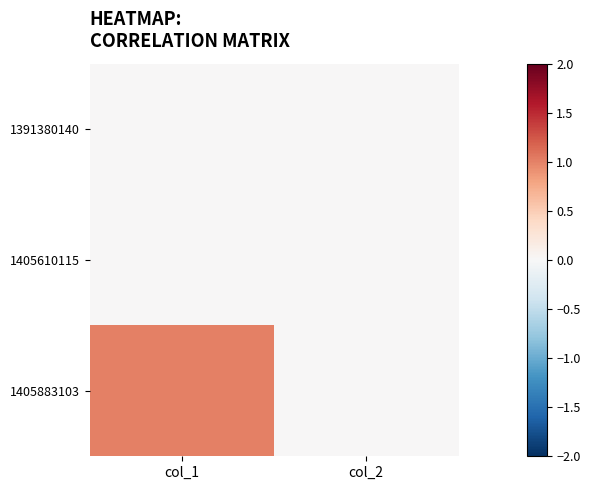

Which series has the largest total across all categories?

1405883103